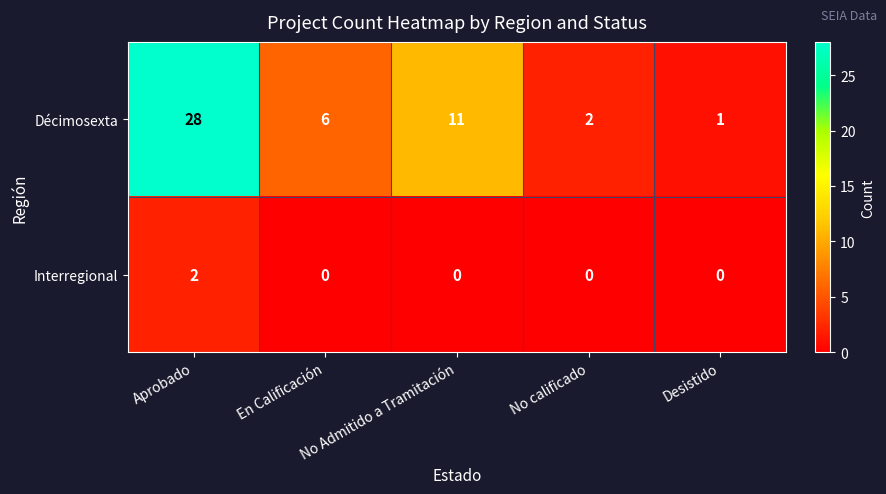

Which series has the widest spread of values?

Décimosexta